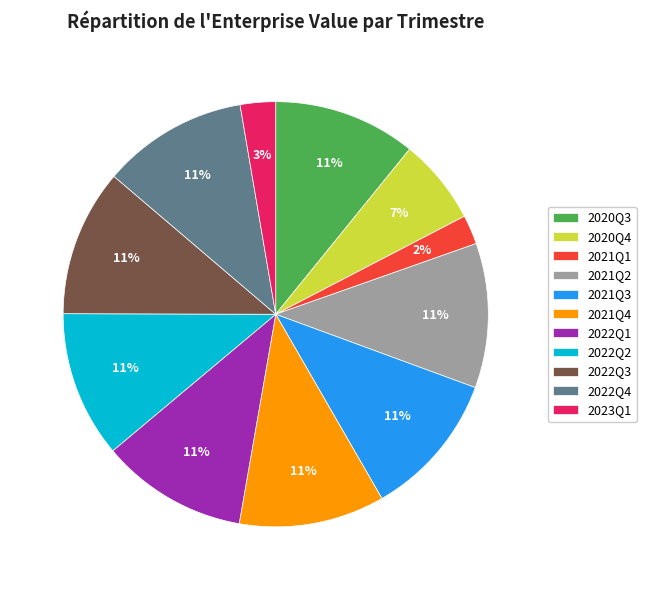

Is 2022Q4 the majority of the pie?

No